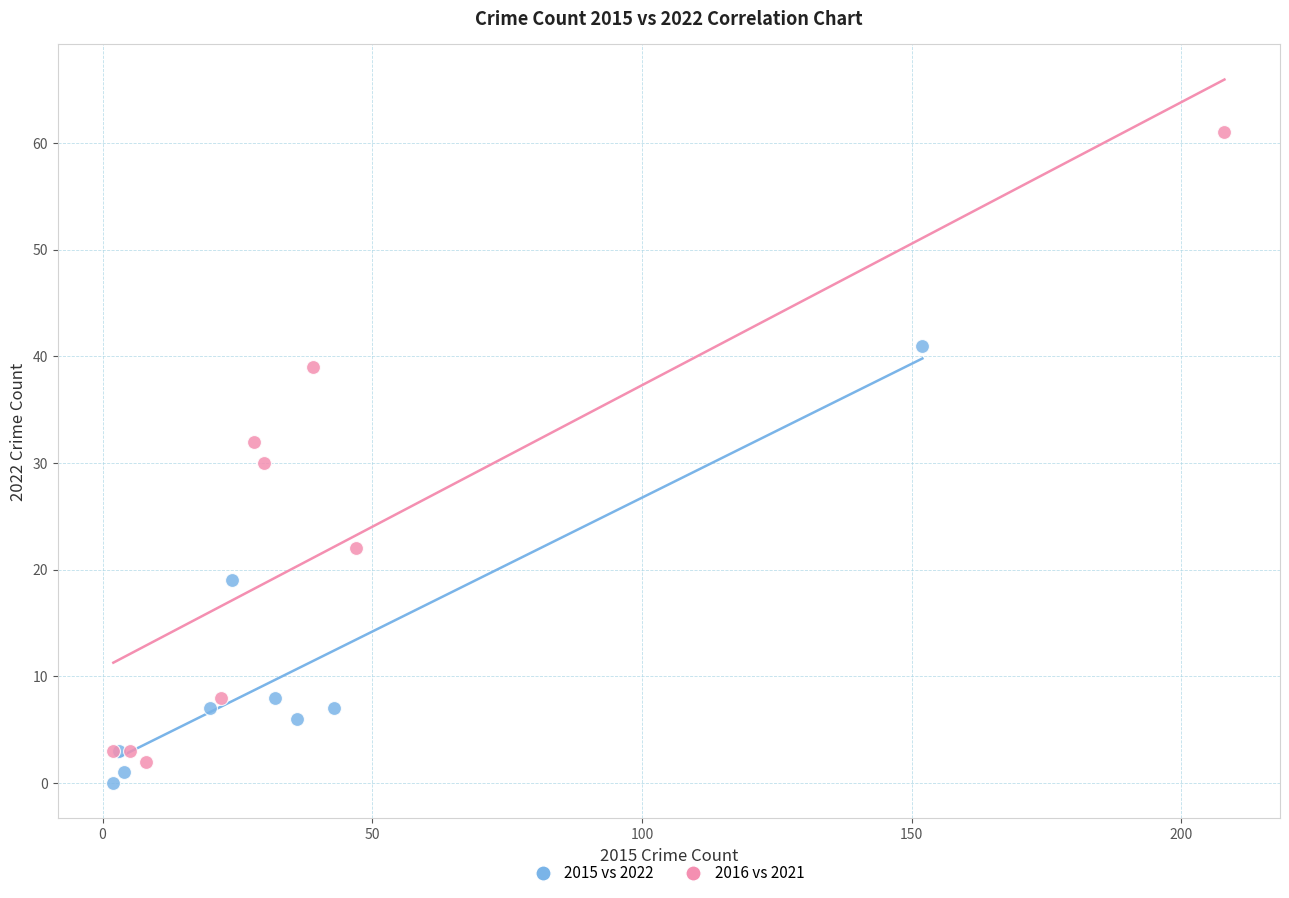

Which series has the largest Y range (max minus min)?

2016 vs 2021